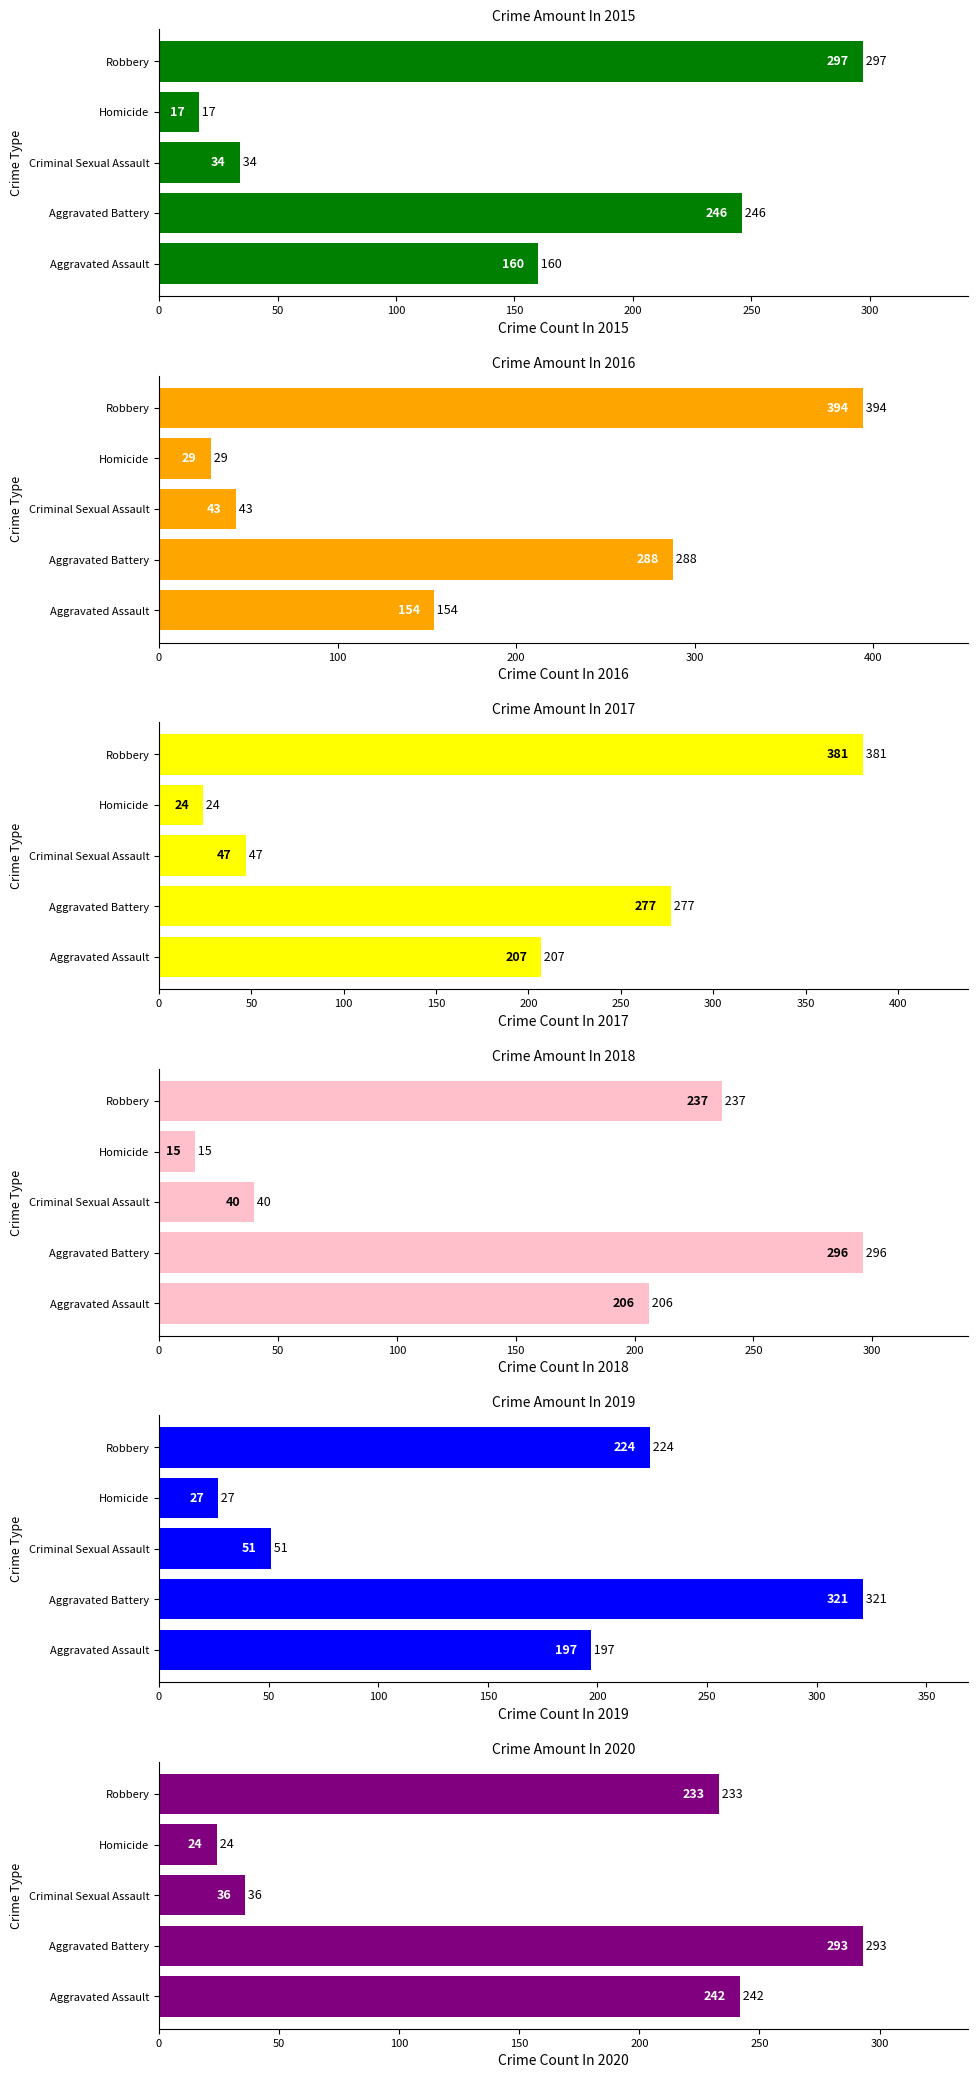

Which category has the lowest value in the 2017 series?

Homicide